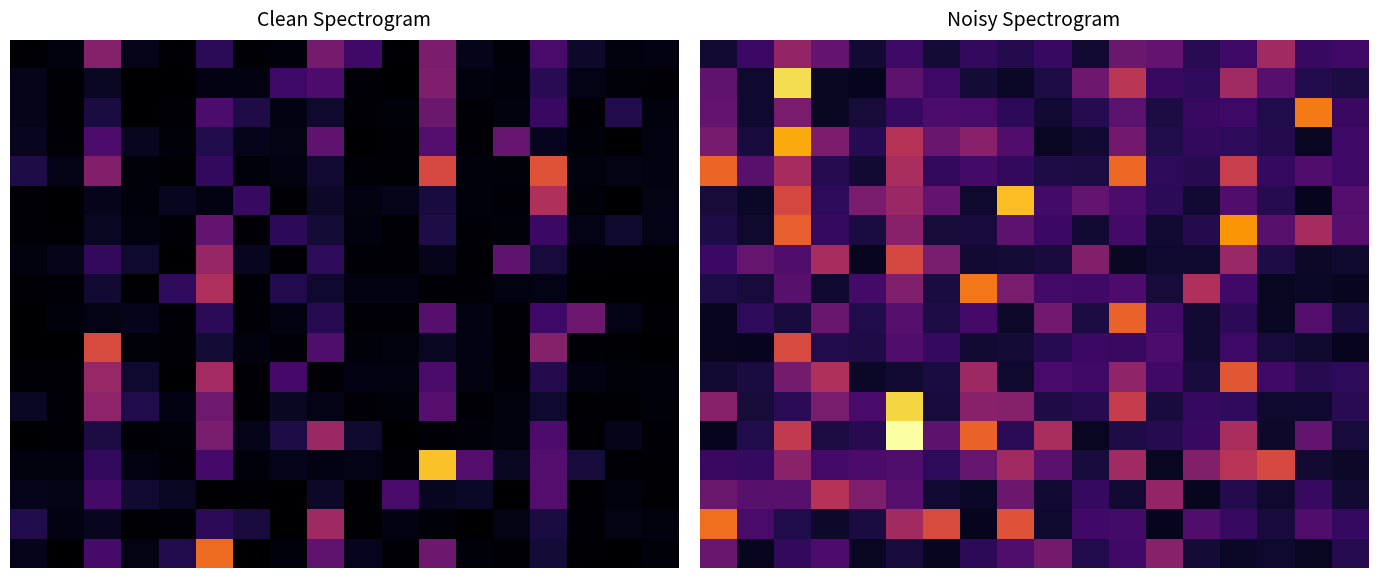

Between 8 and 7, which is larger?

7